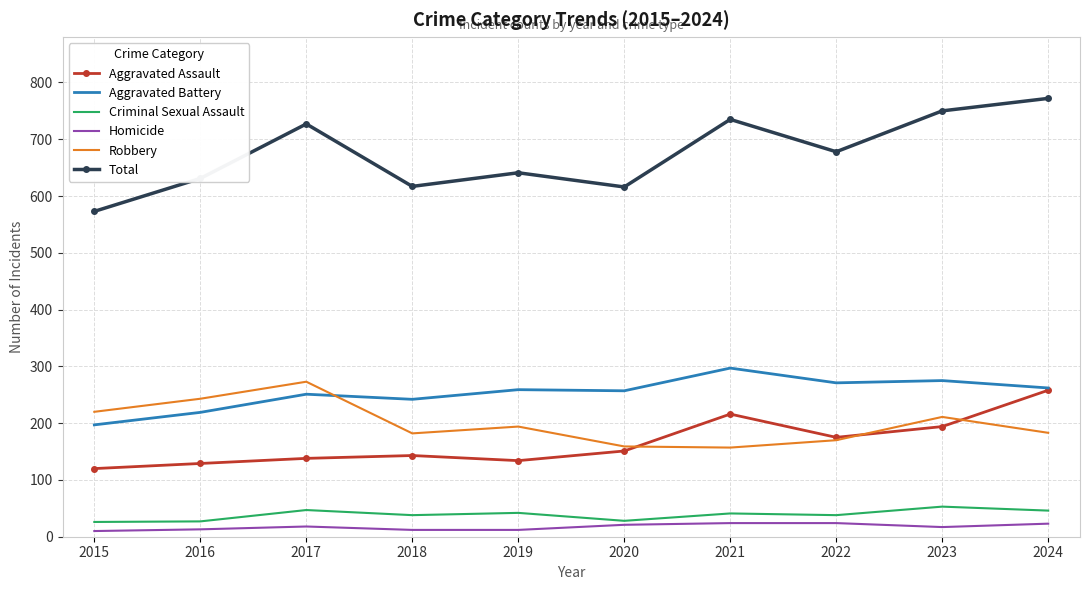

What is the total value across all series at 2024?

1544